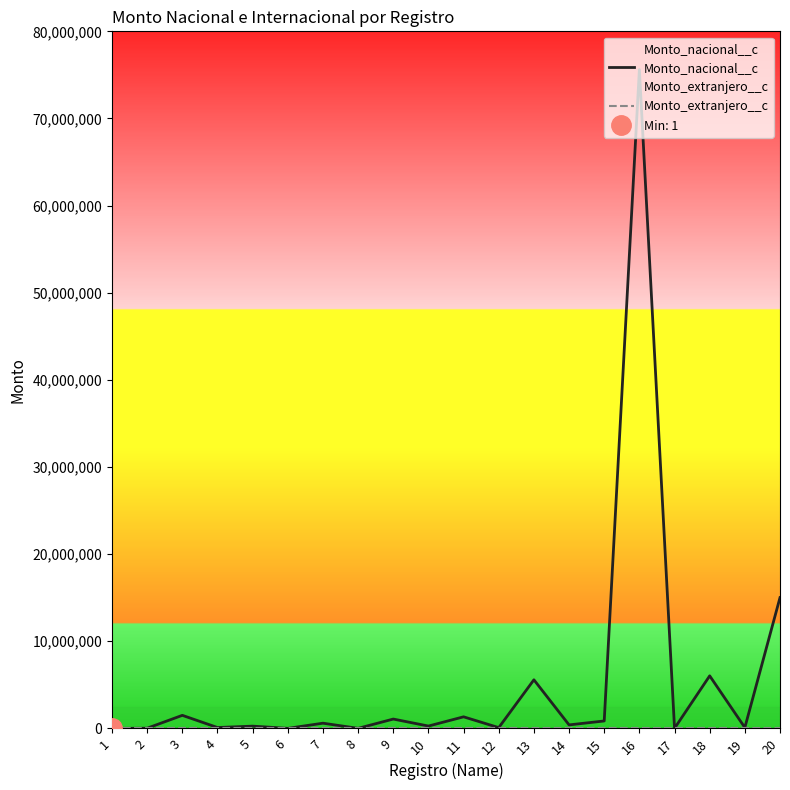

At which category does Monto_nacional__c reach its first local peak?

3